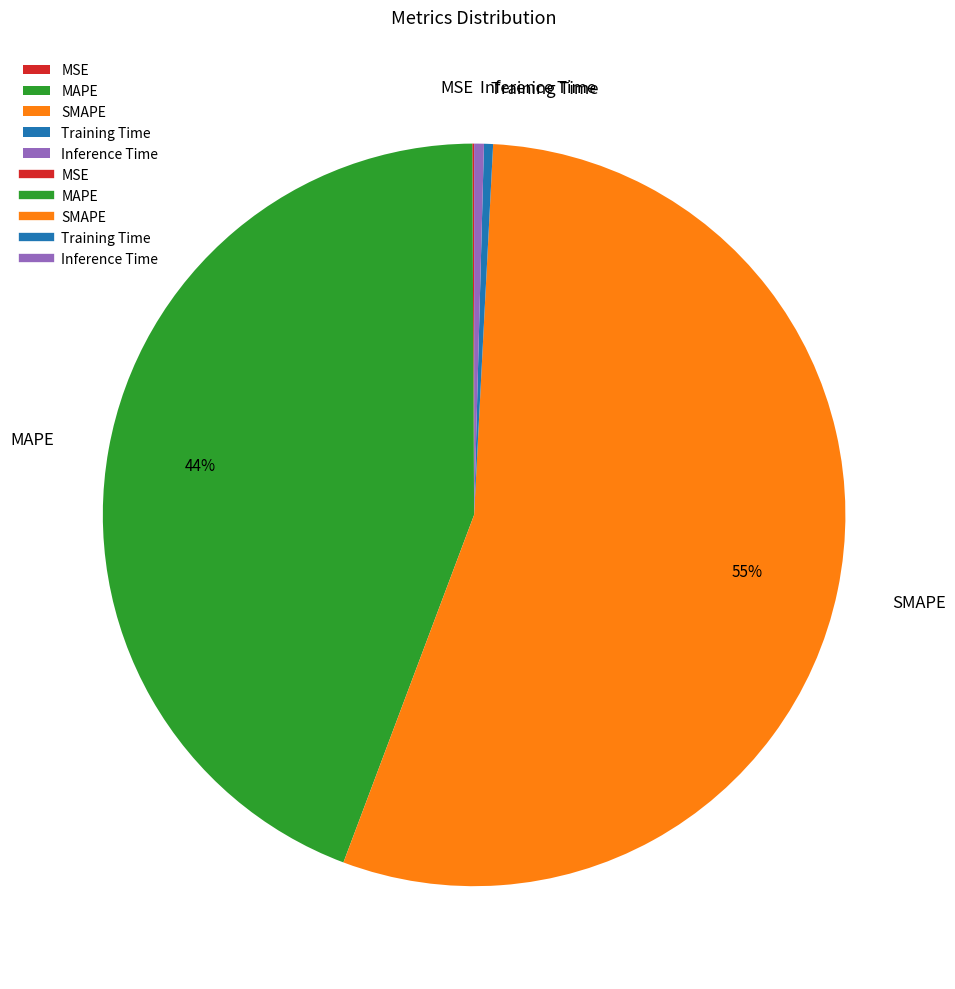

To the nearest percent, what is the average slice percentage?

20%